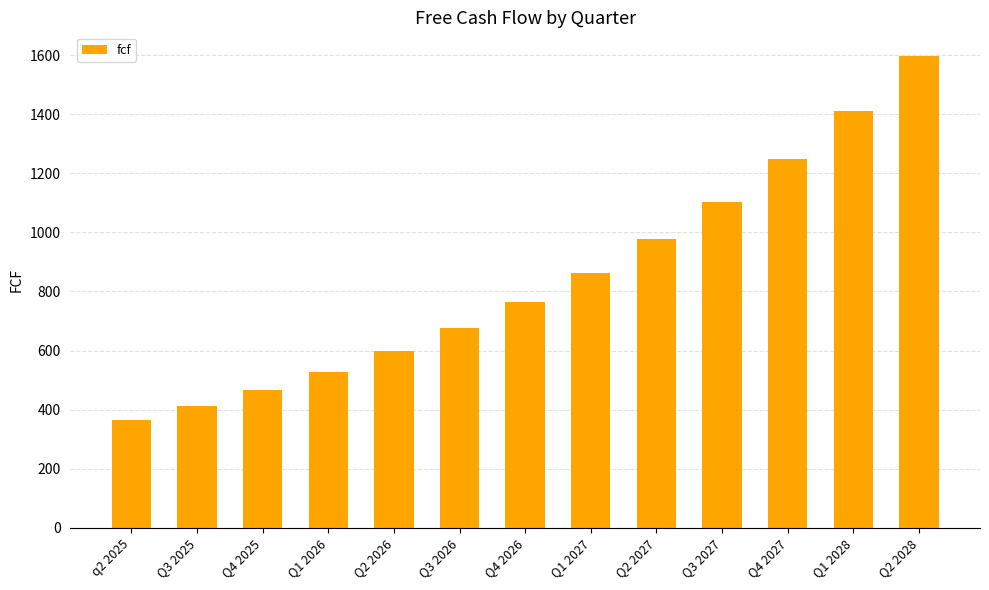

What is the sum of all values?

11010.5